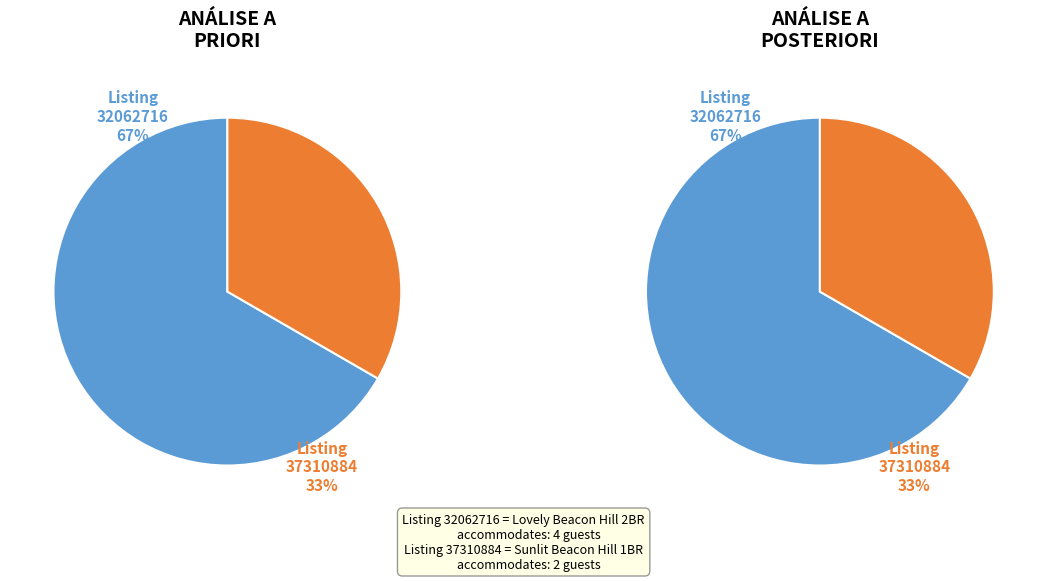

How many segments does this pie chart have?

2